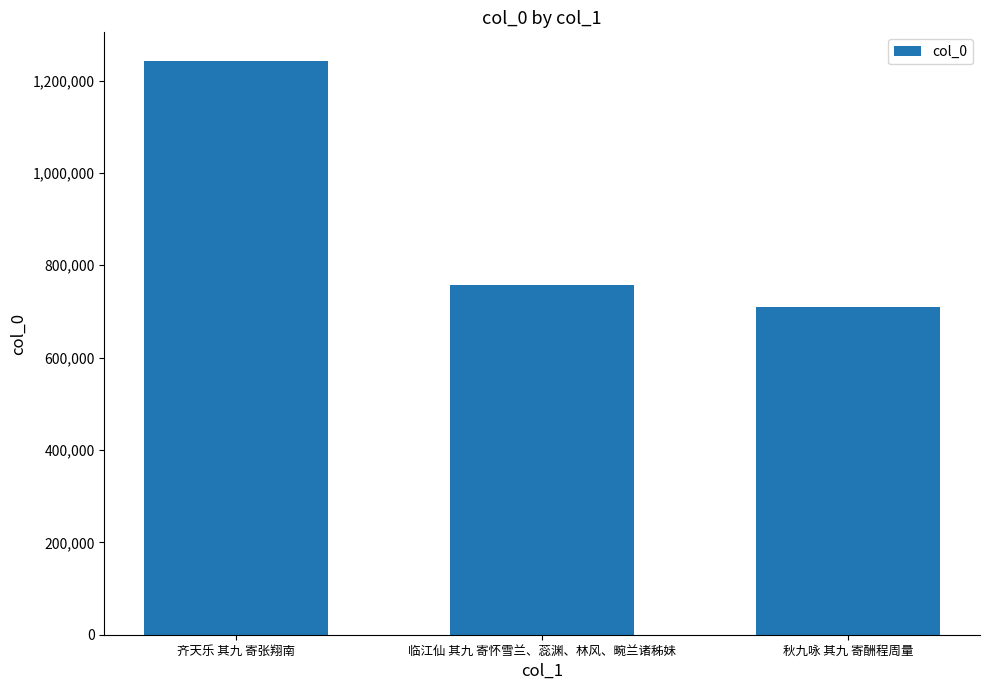

What position from the right is 秋九咏 其九 寄酬程周量?

1